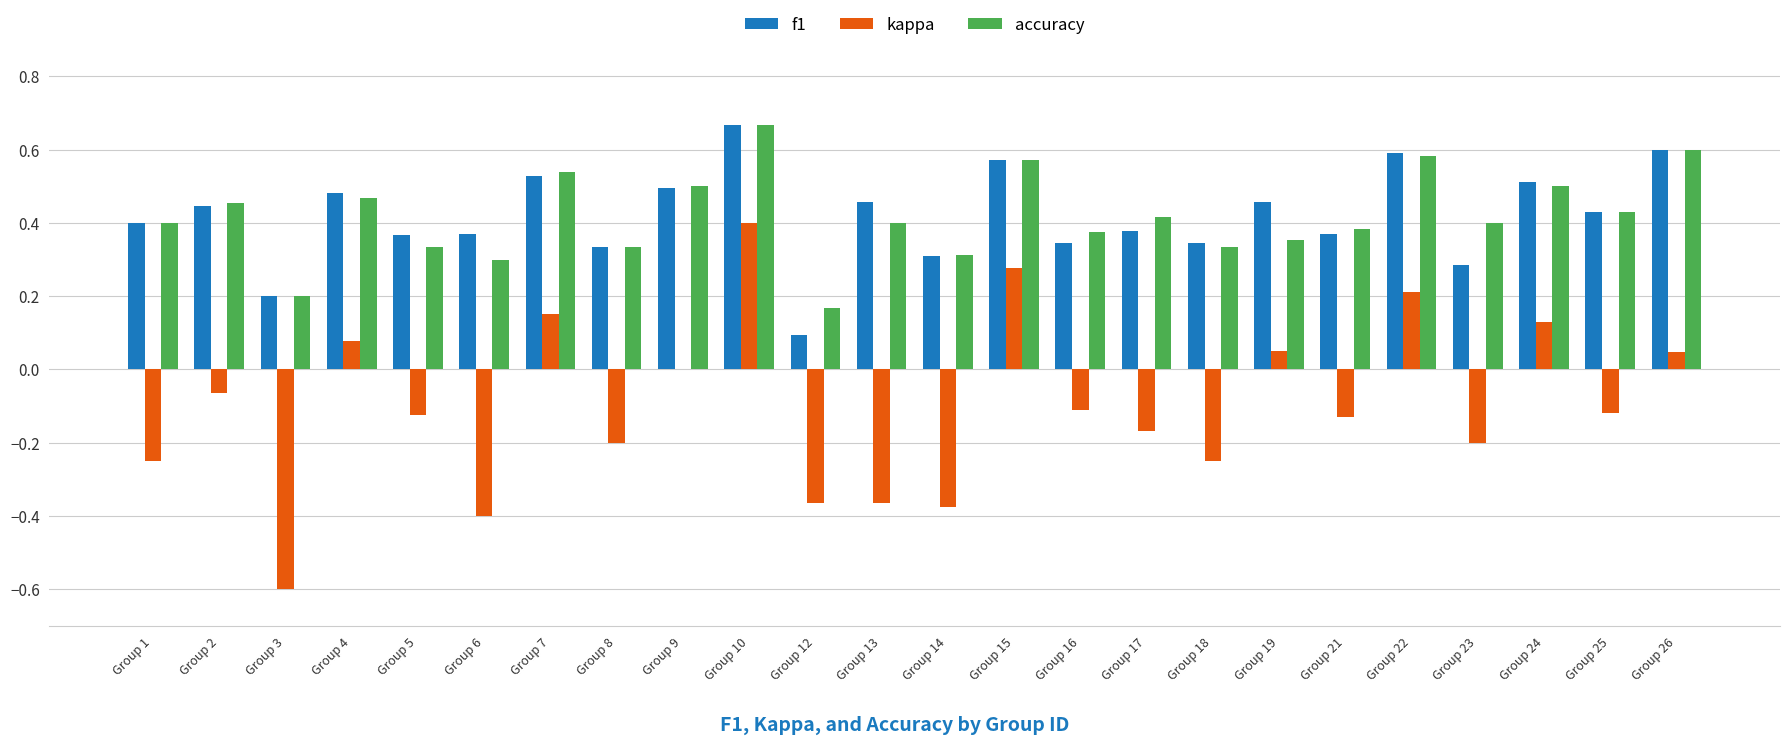

How many data points does each series have?

24